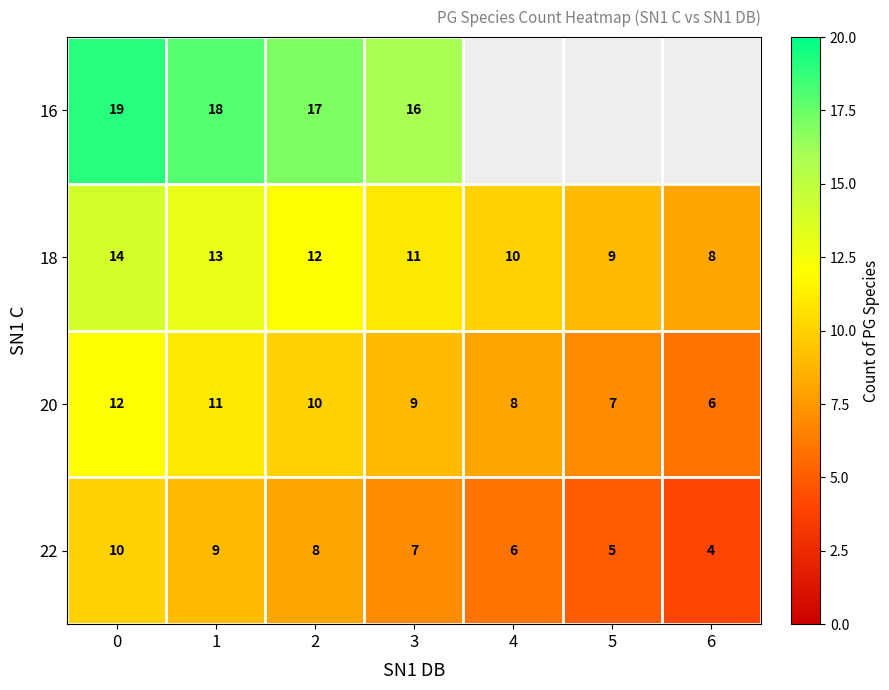

Rank the series at 3 from lowest to highest value.

22, 20, 18, 16